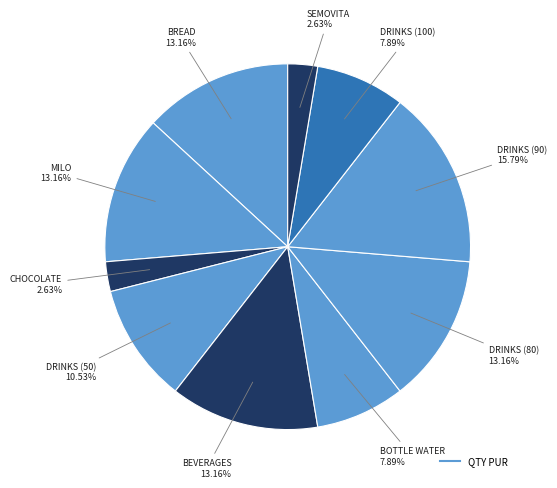

How many segments does this pie chart have?

10